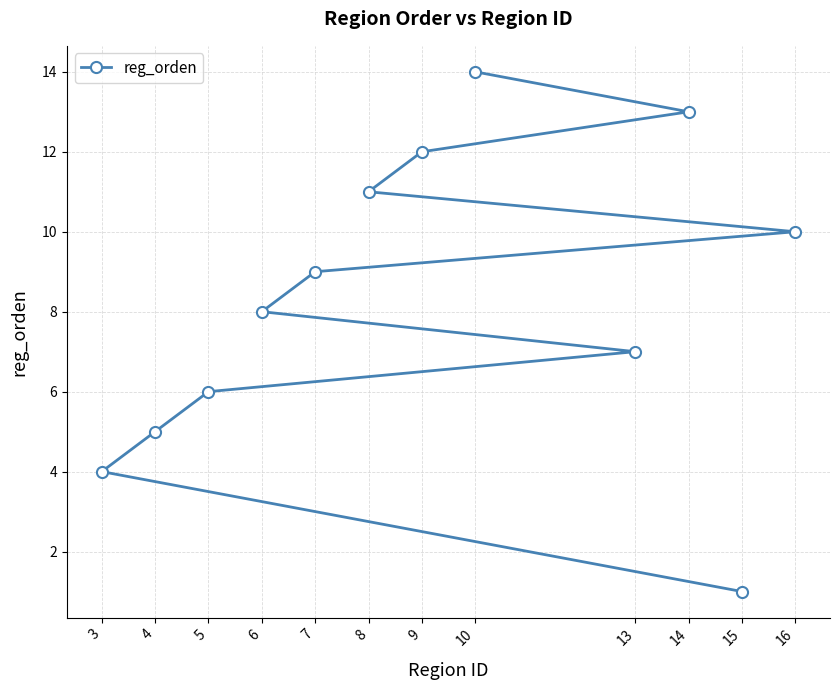

True or false: the data has more than 2 interior local peaks.

False